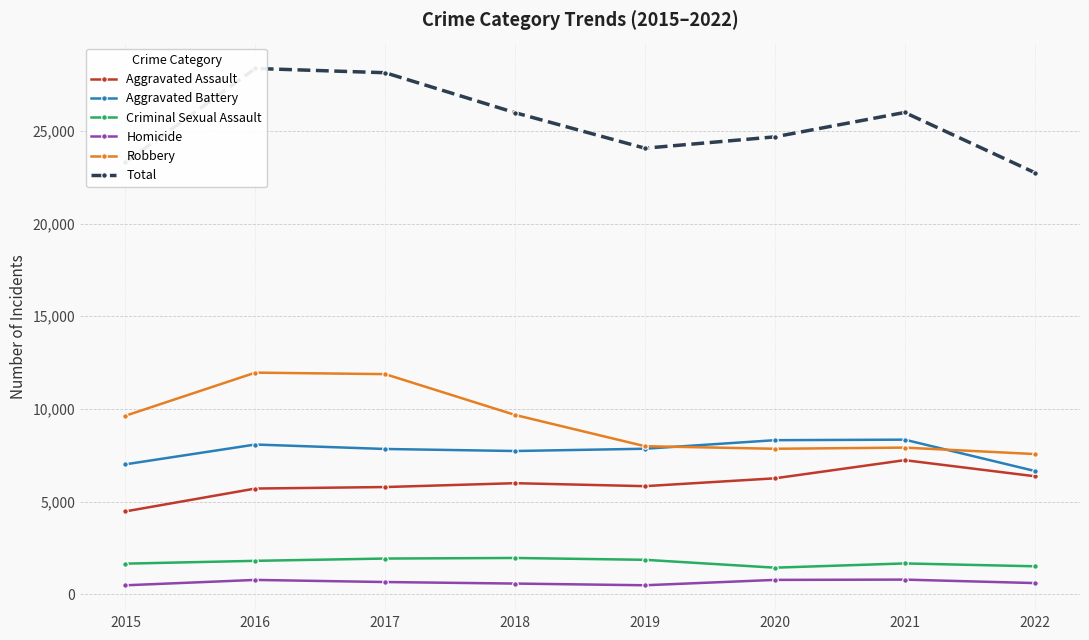

What is the difference between the Criminal Sexual Assault values at 2016 and 2019?

55